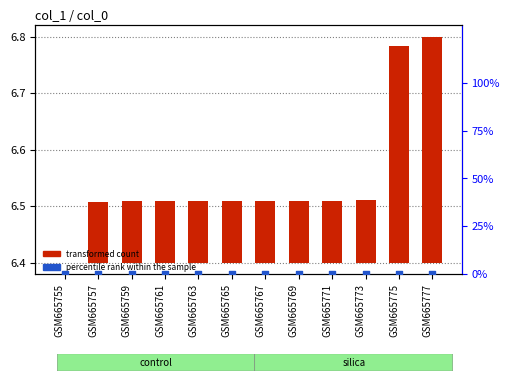

Which series contains the highest Y value?

transformed count